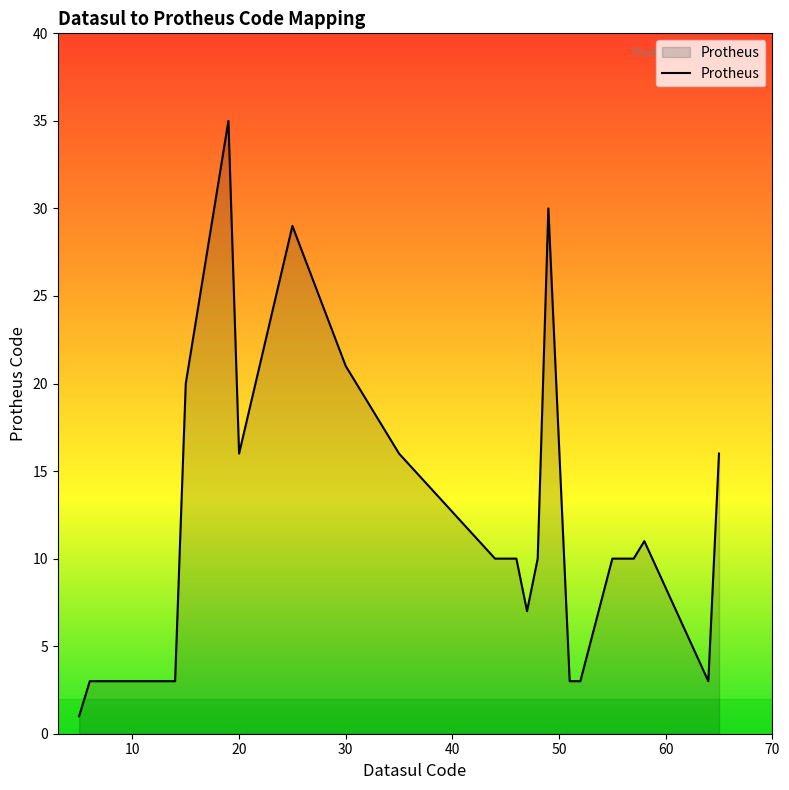

How many lines are shown in the chart?

1